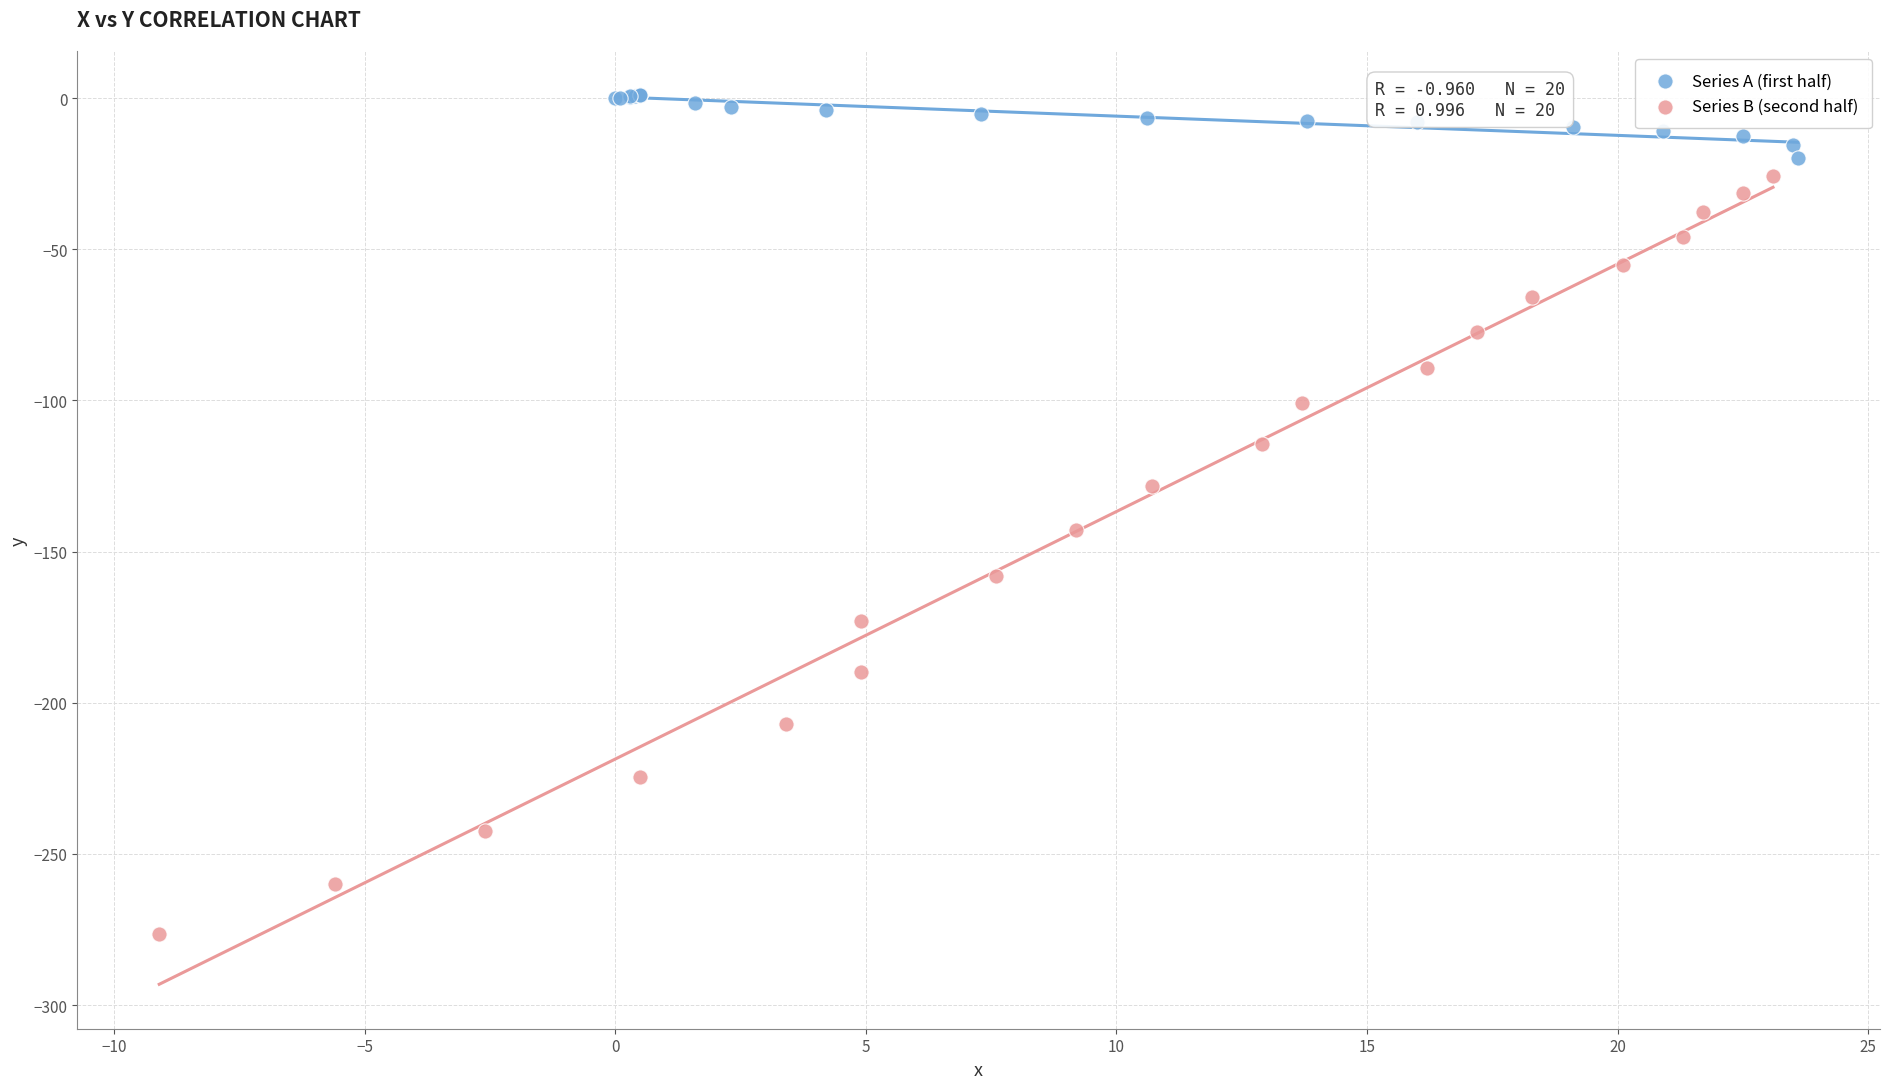

Which series contains the lowest Y value?

Series B (second half)